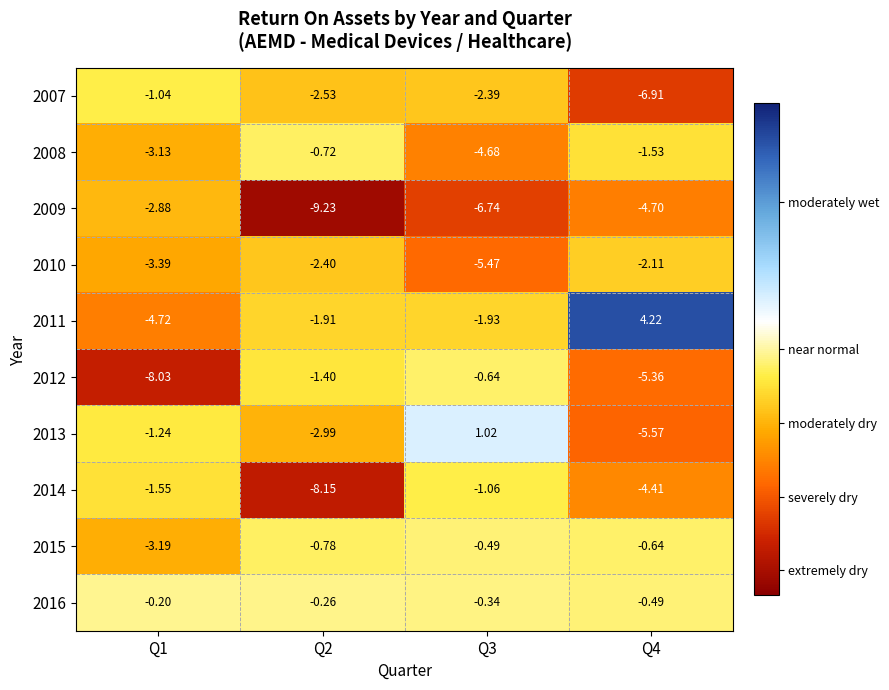

Is the value of 2015 at Q4 greater than the value of 2010 at Q1?

Yes